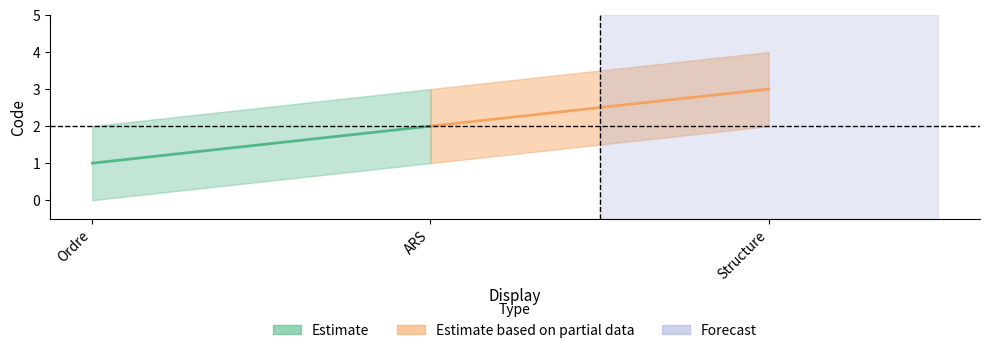

What position from the right is Structure?

1